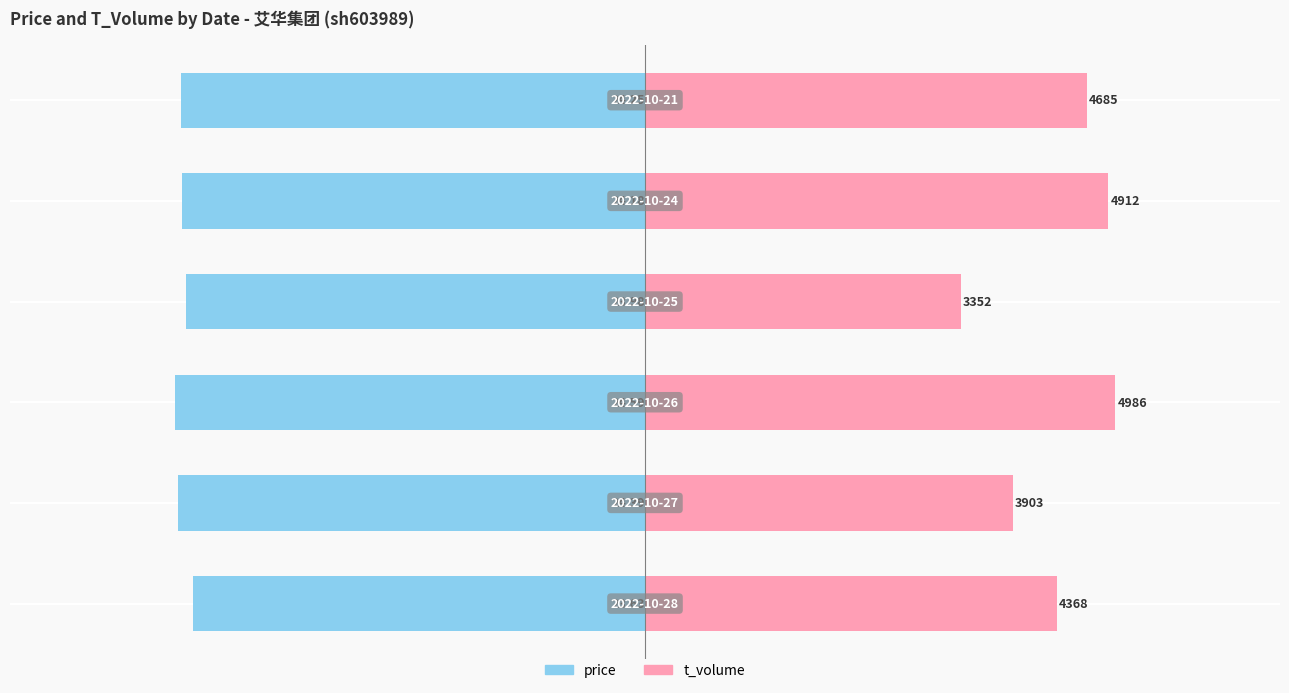

How many data points in price are less than -24?

4